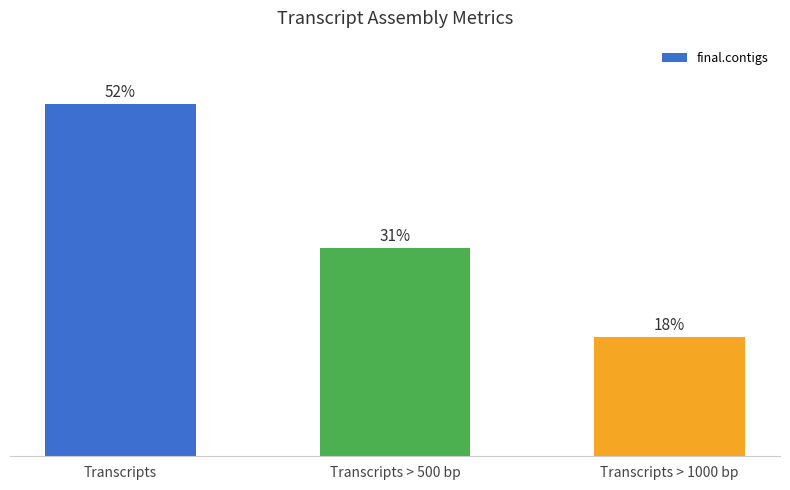

What is the ratio of the value at Transcripts > 1000 bp to the value at Transcripts?

0.3